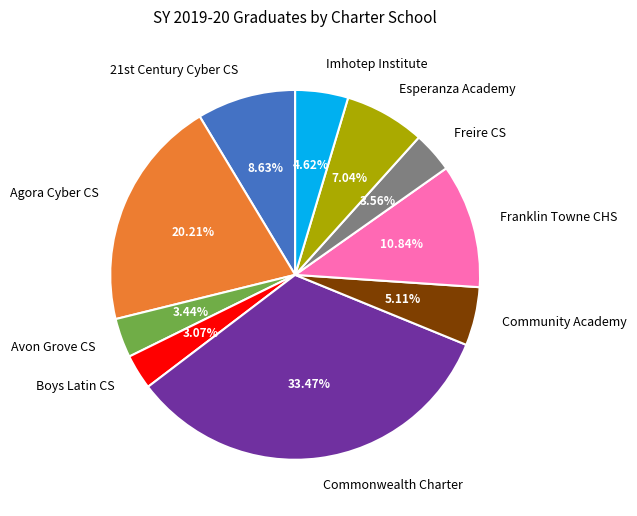

To the nearest percent, what is the difference between the largest and smallest slice percentages?

30%